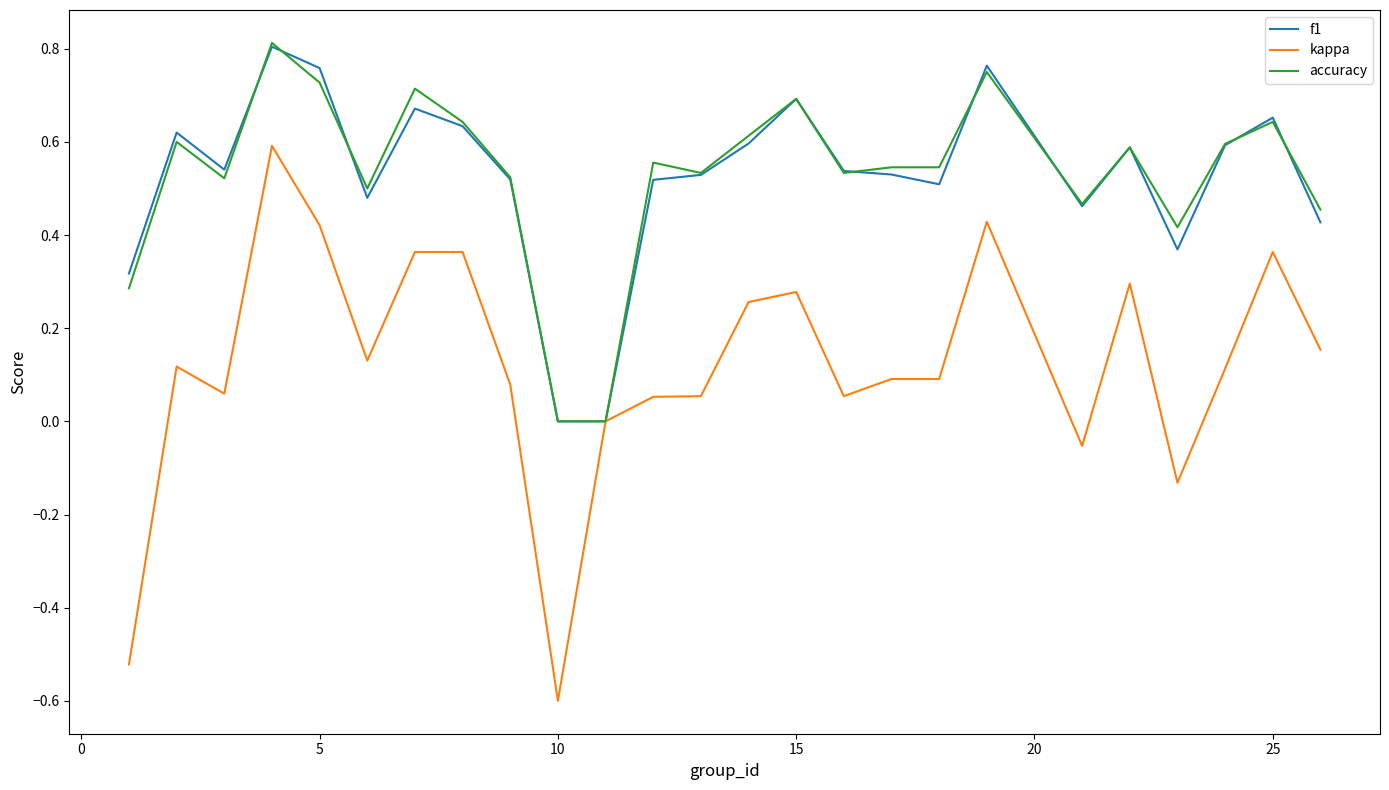

Which series has the widest spread of values?

kappa